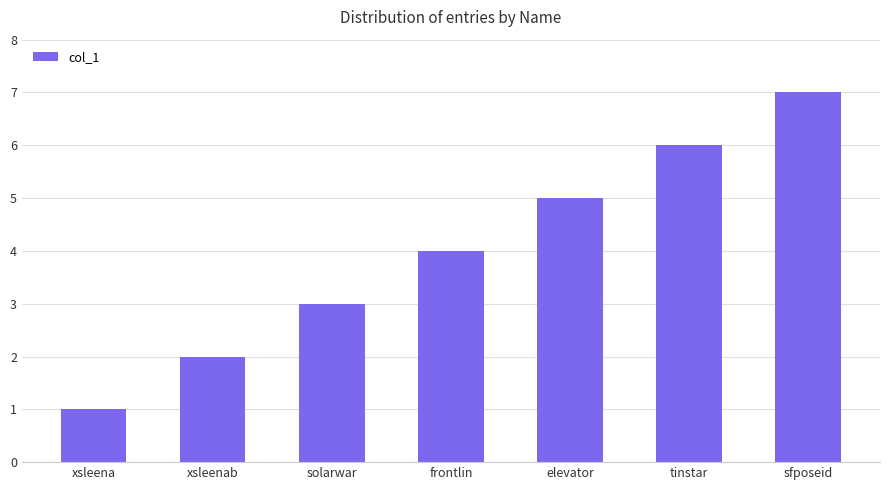

List the labels in order of value, smallest first.

xsleena, xsleenab, solarwar, frontlin, elevator, tinstar, sfposeid